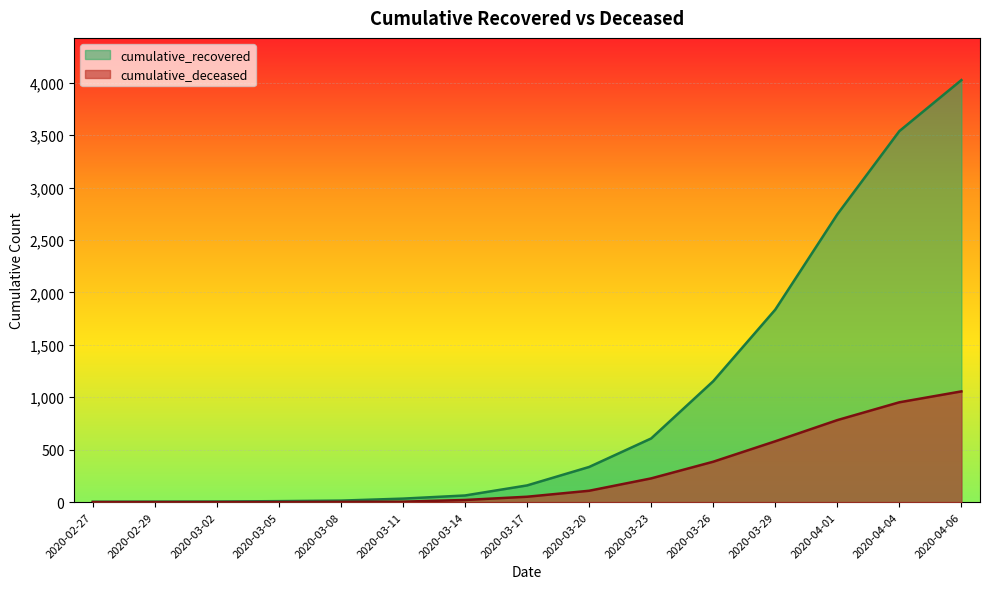

What position from the right is 2020-03-29?

4